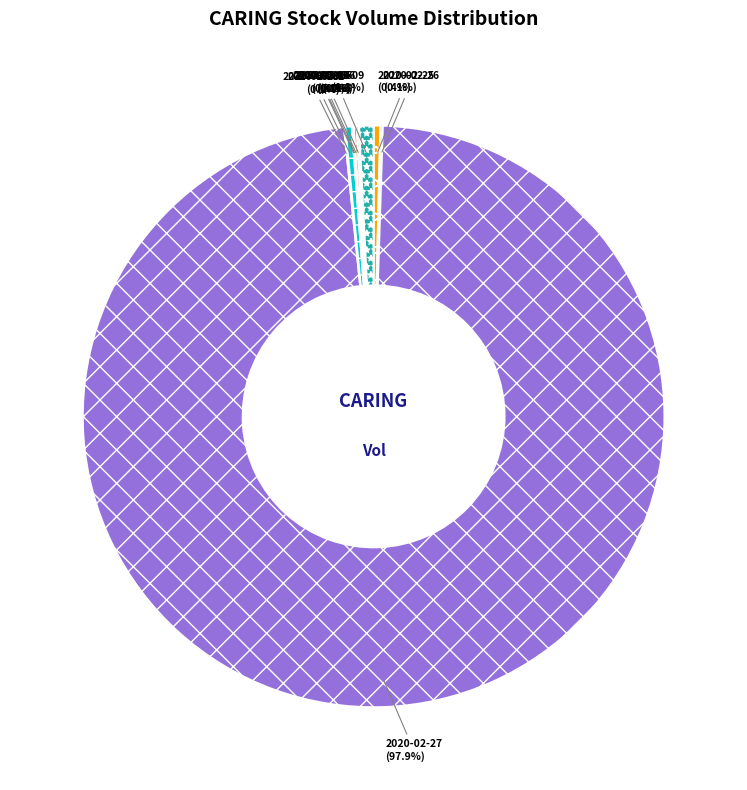

Which category has the biggest portion of the pie?

2020-02-27